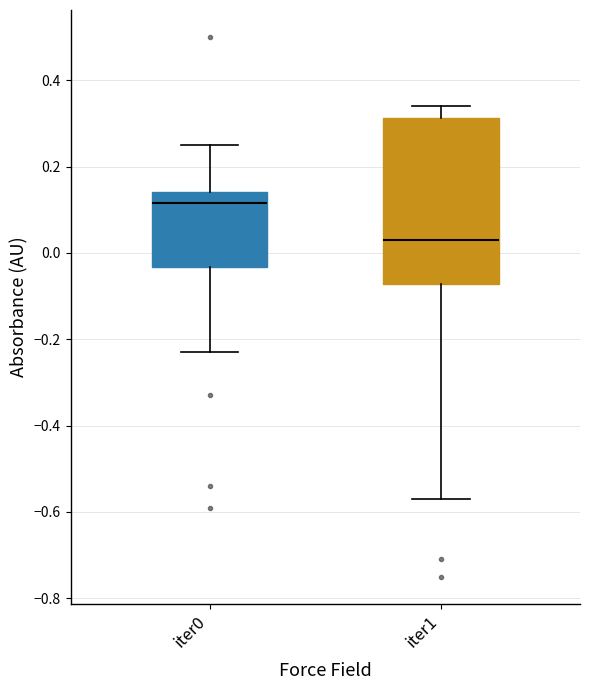

Which box has the lowest median line?

iter1